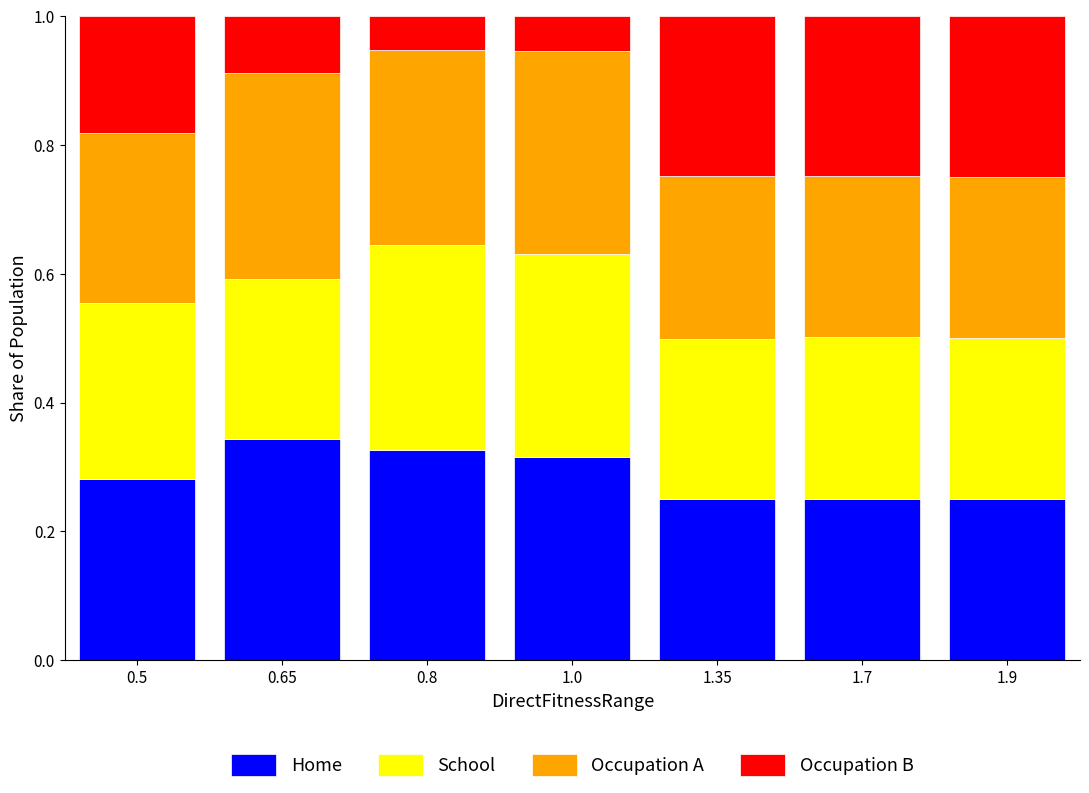

What is the sum of all Home values?

2.0